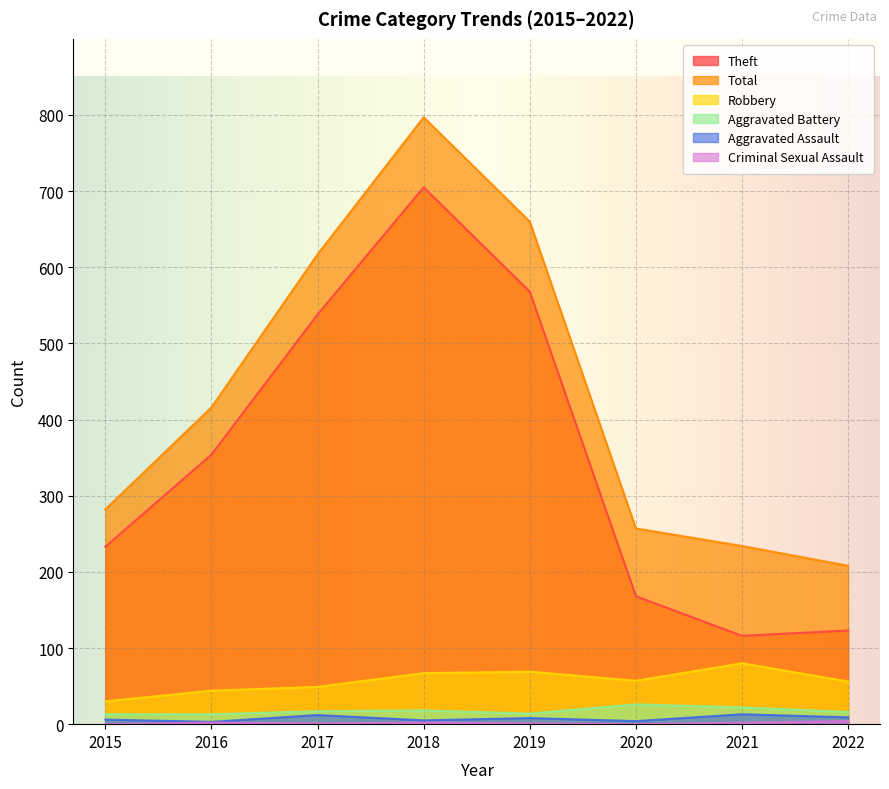

Does the chart display data point markers on the line(s)?

No